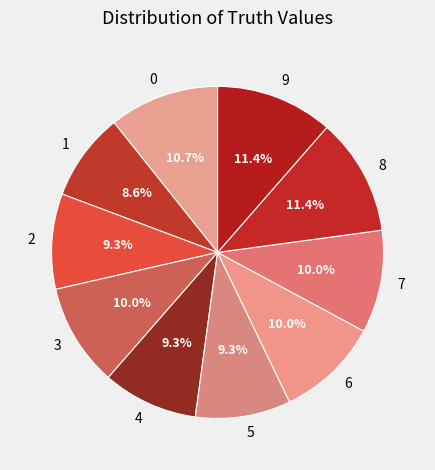

Approximately how many times larger is the value at 4 compared to 3?

0.9